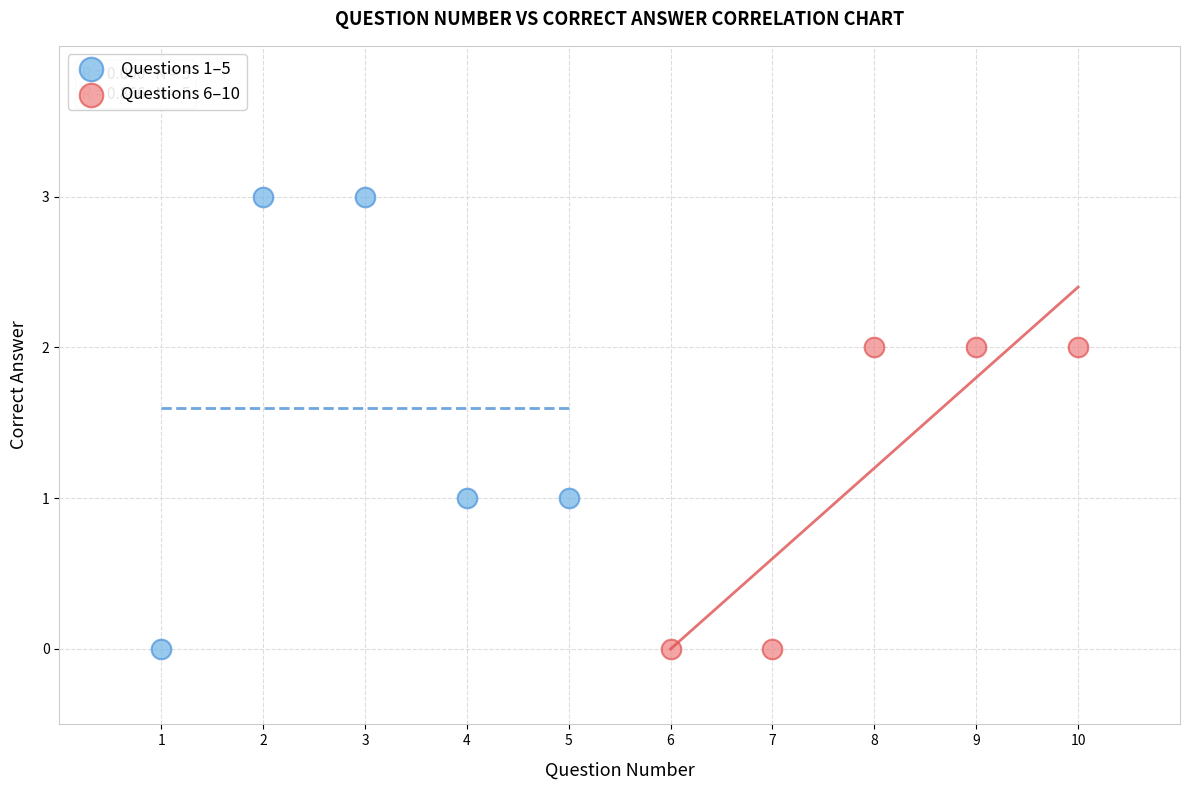

What are all the series names shown in the legend?

Questions 1–5, Questions 6–10